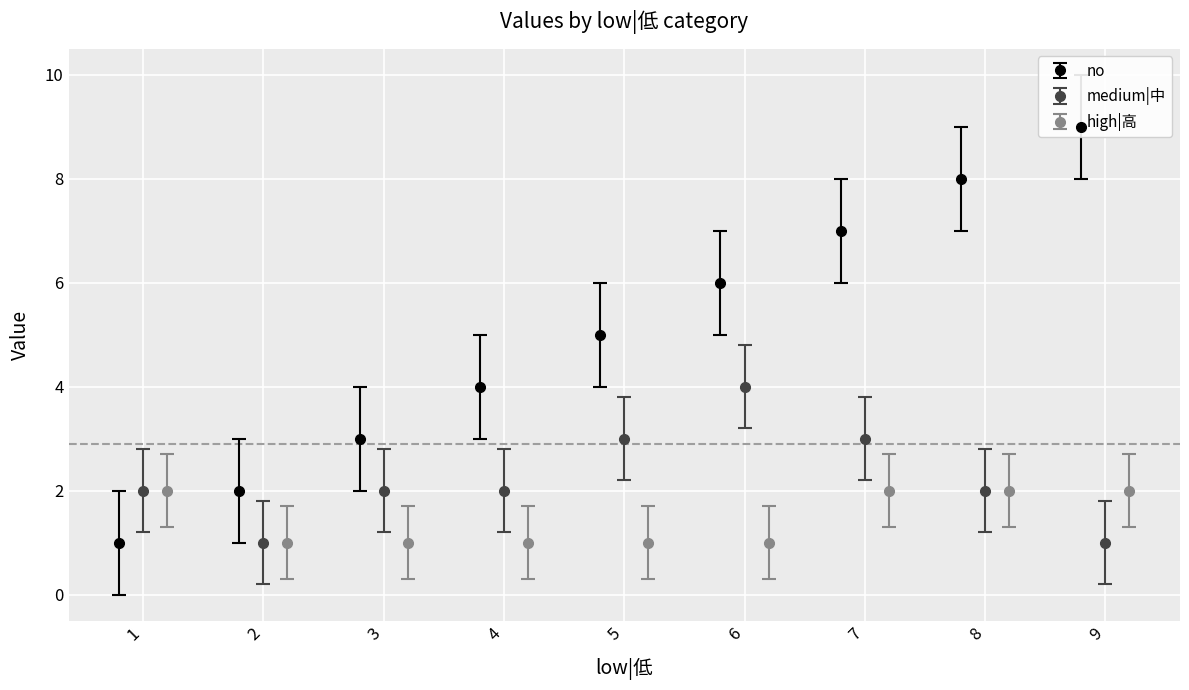

Is it true that medium|中 equals 2 at 1?

True